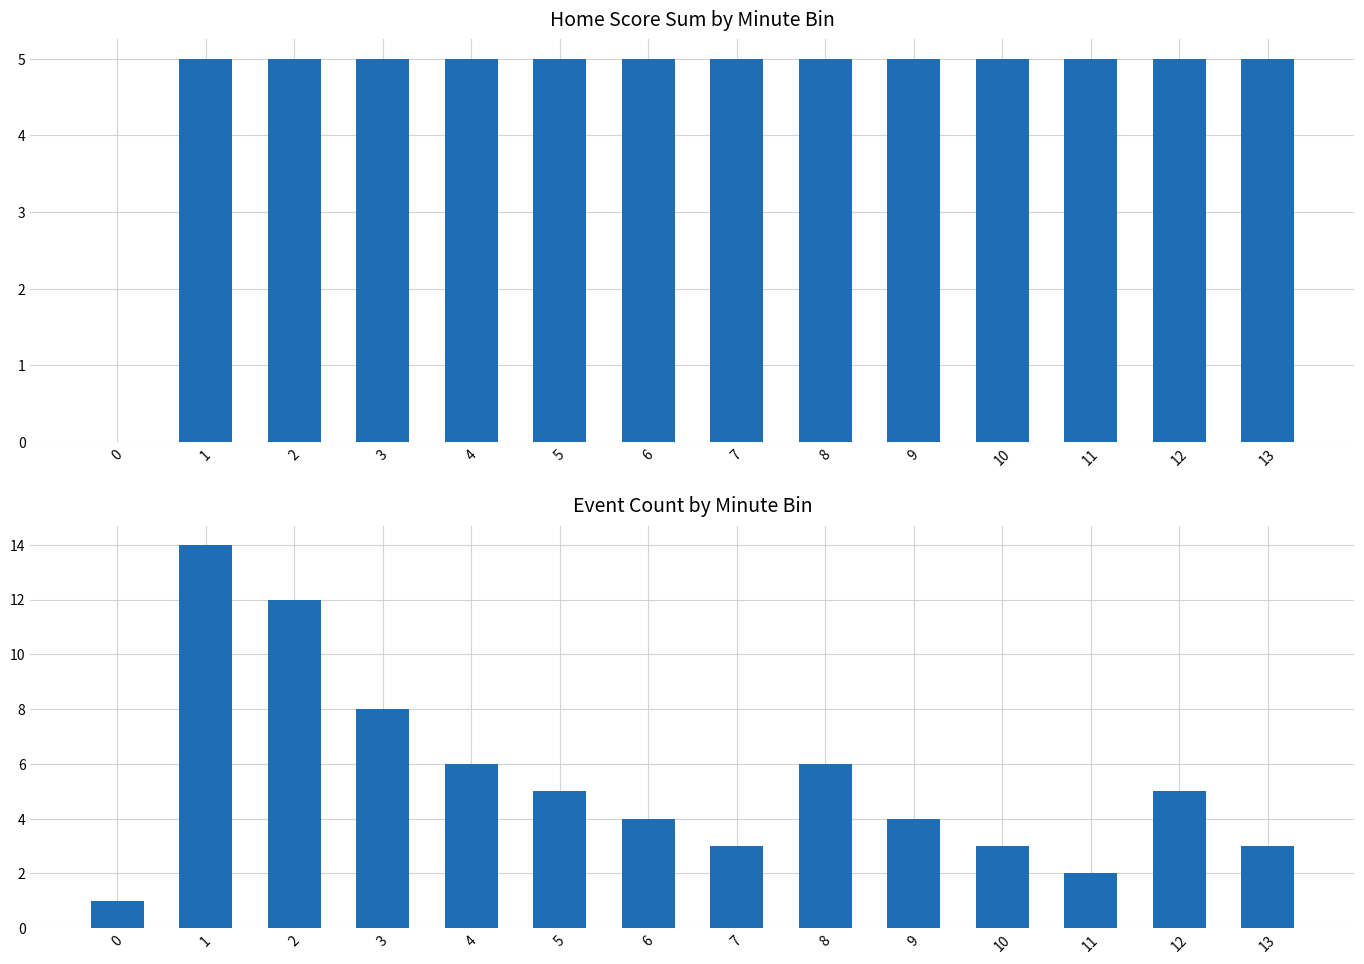

Count the Home Score values in the range 5 to 6.

13